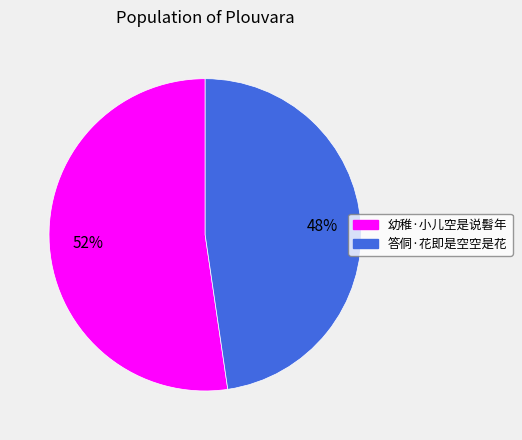

True or false: 答侗·花即是空空是花 accounts for 60% of the total.

False